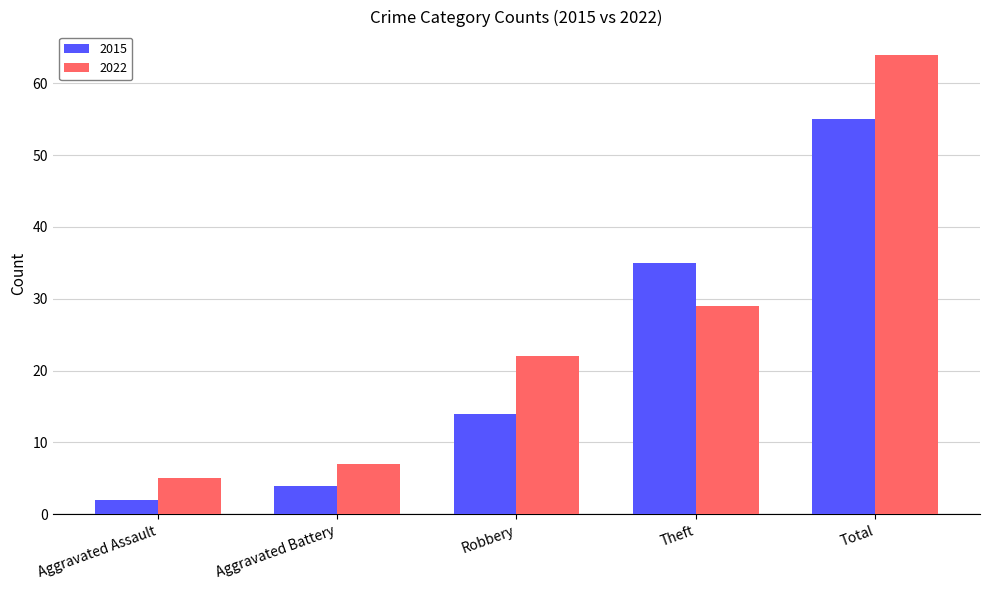

At which label is 2022 closest to 34?

Theft